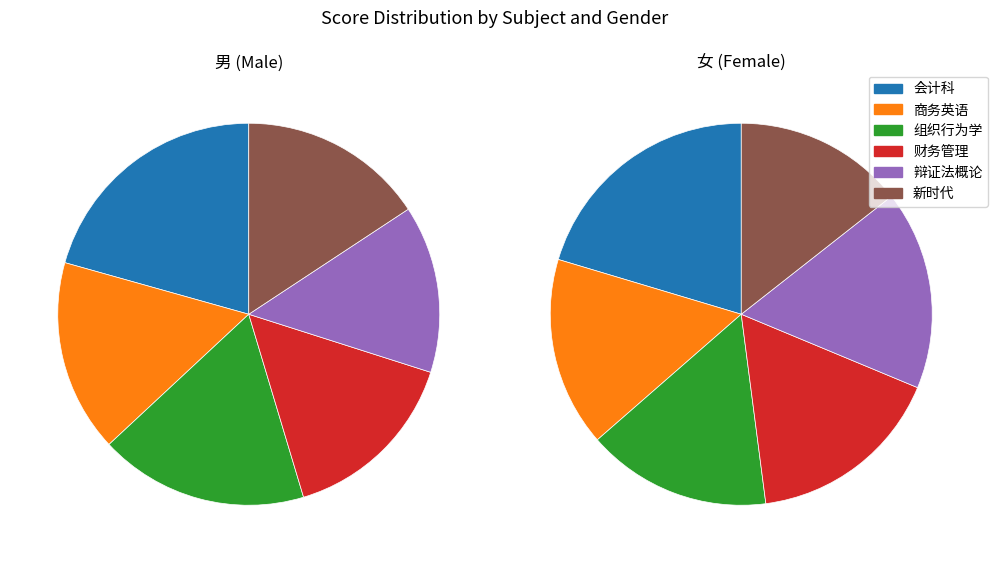

To the nearest percent, what is the difference between the 女 and 男 slice percentages?

11%